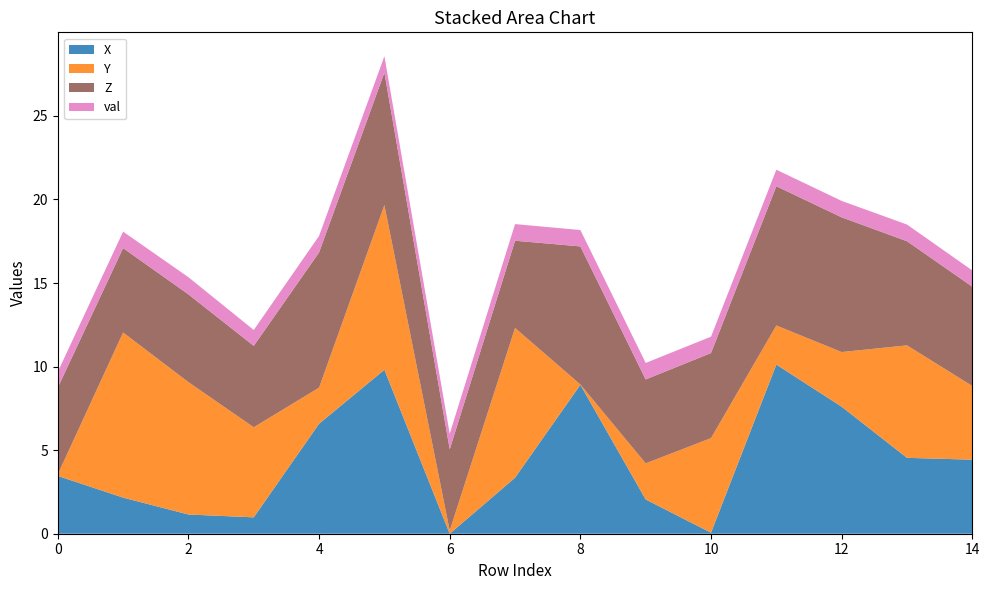

Reading right to left, transcribe all the data shown in this chart.

X: 4.4	4.5	7.6	10.1	0.1	2.0	8.9	3.4	0.0	9.8	6.6	1.0	1.1	2.2	3.5
Y: 4.4	6.7	3.3	2.3	5.7	2.2	0.0	9.0	0.2	9.8	2.2	5.4	7.9	9.9	0.1
Z: 5.9	6.2	8.1	8.3	5.1	5.0	8.3	5.2	4.9	7.9	8.1	4.9	5.2	5.0	5.2
val: 1.0	1.0	1.0	1.0	1.0	1.0	1.0	1.0	0.9	1.0	1.0	1.0	1.0	1.0	0.9